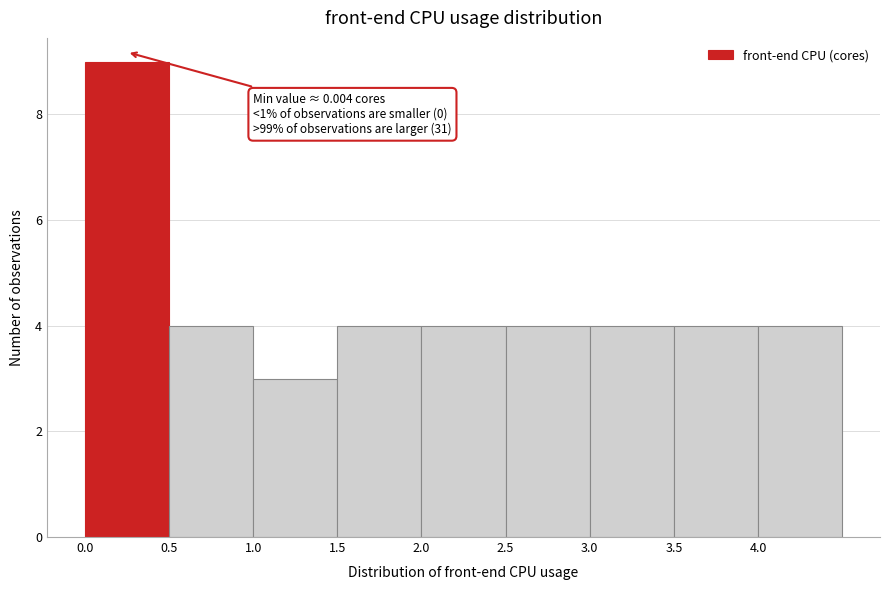

Which range on the x-axis has the tallest bar?

0.0 to 0.5